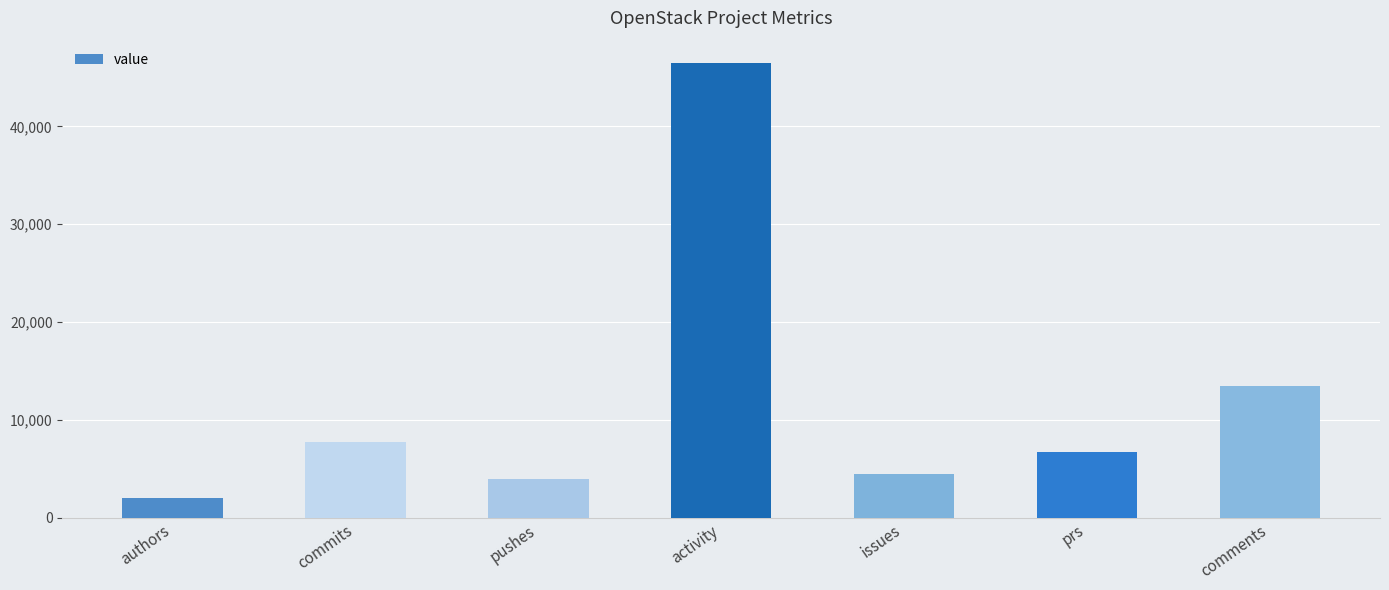

Rank the categories by value from lowest to highest.

authors, pushes, issues, prs, commits, comments, activity